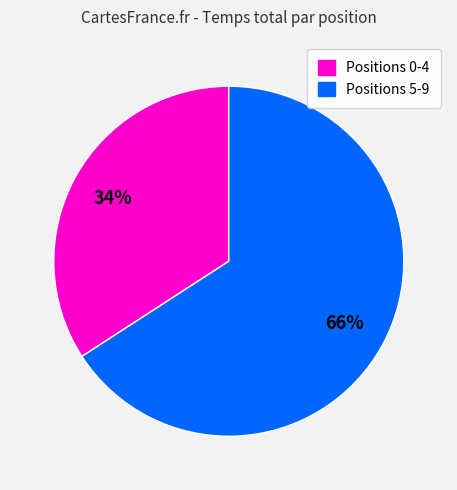

To the nearest percent, what is the average slice percentage?

50%